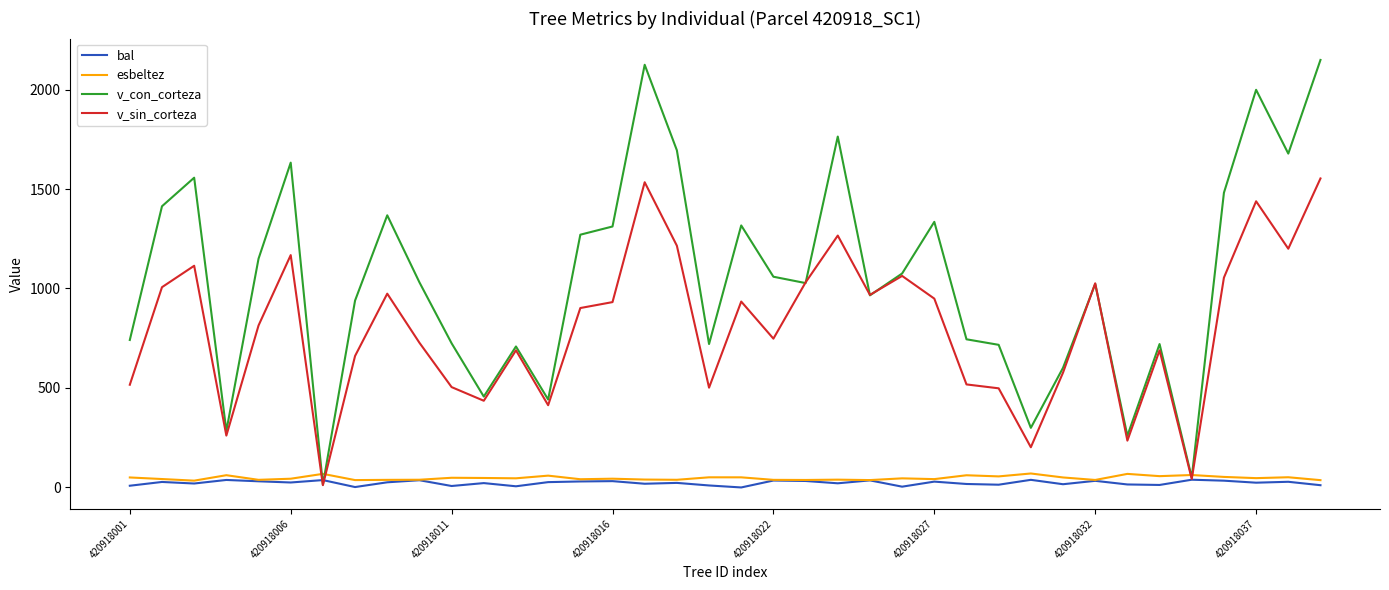

What is the maximum value shown in the chart?

2148.6